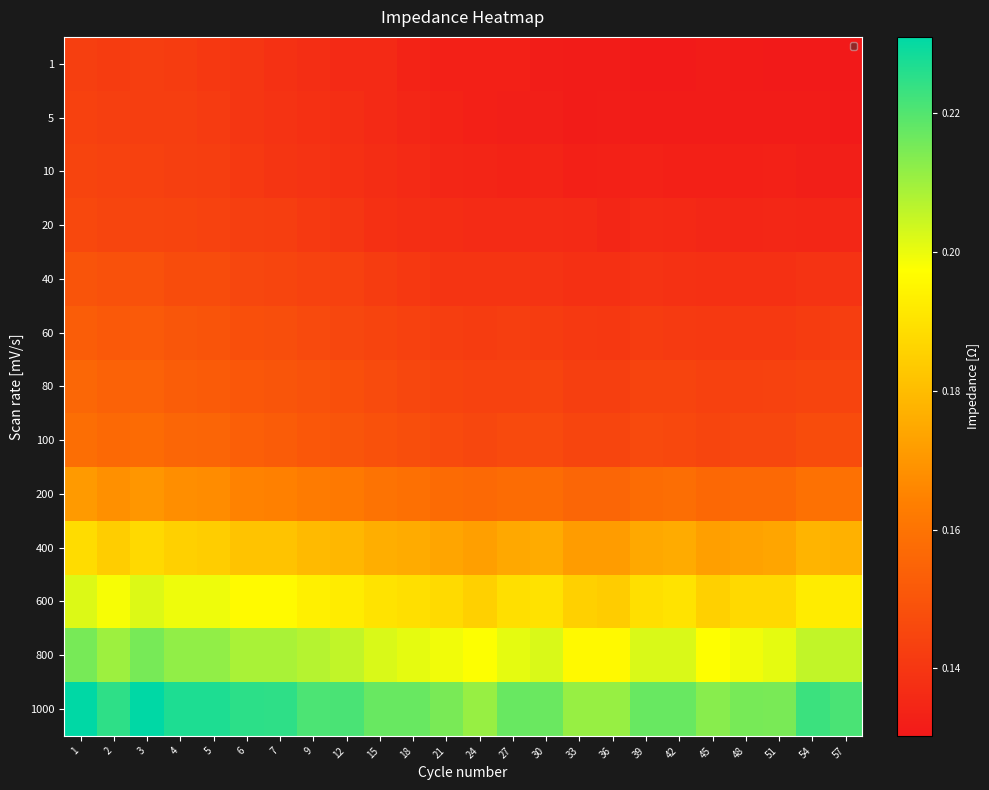

At which category is the sum across all series the highest?

1